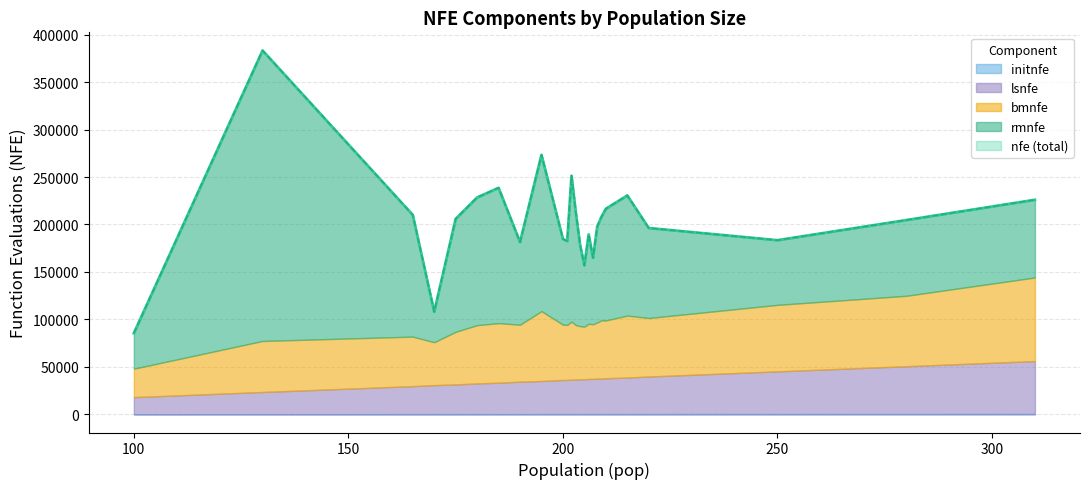

What is the difference between the nfe values at 220 and 170?

88226.4